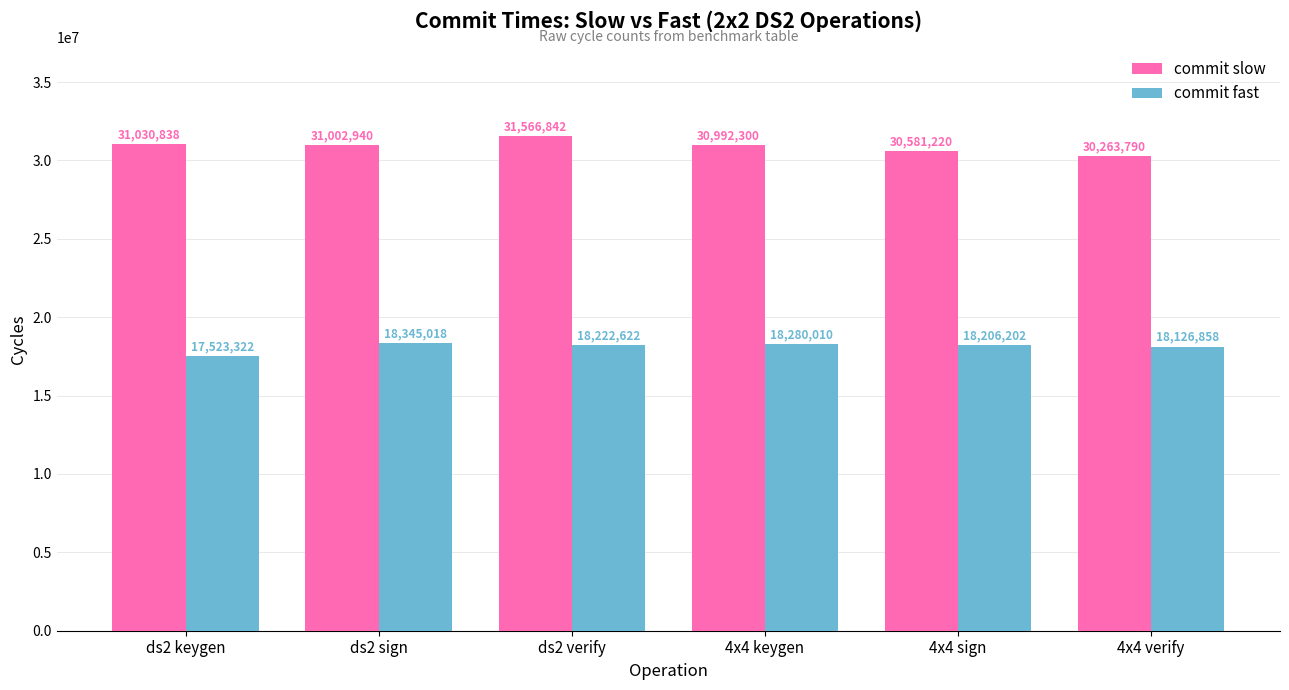

Rank the series by their average value, from lowest to highest.

commit fast, commit slow